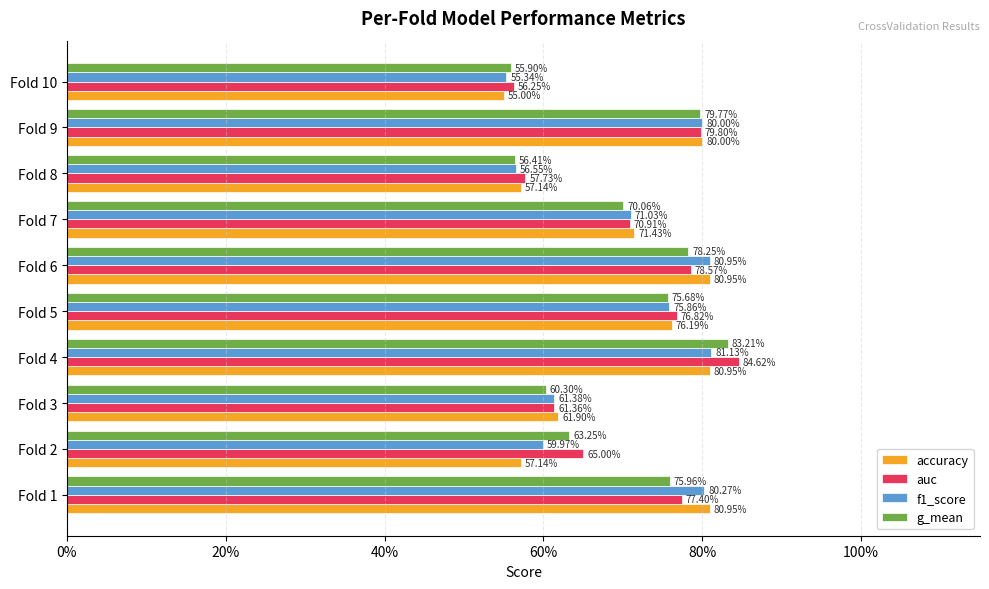

What are all the series names shown in the legend?

accuracy, auc, f1_score, g_mean